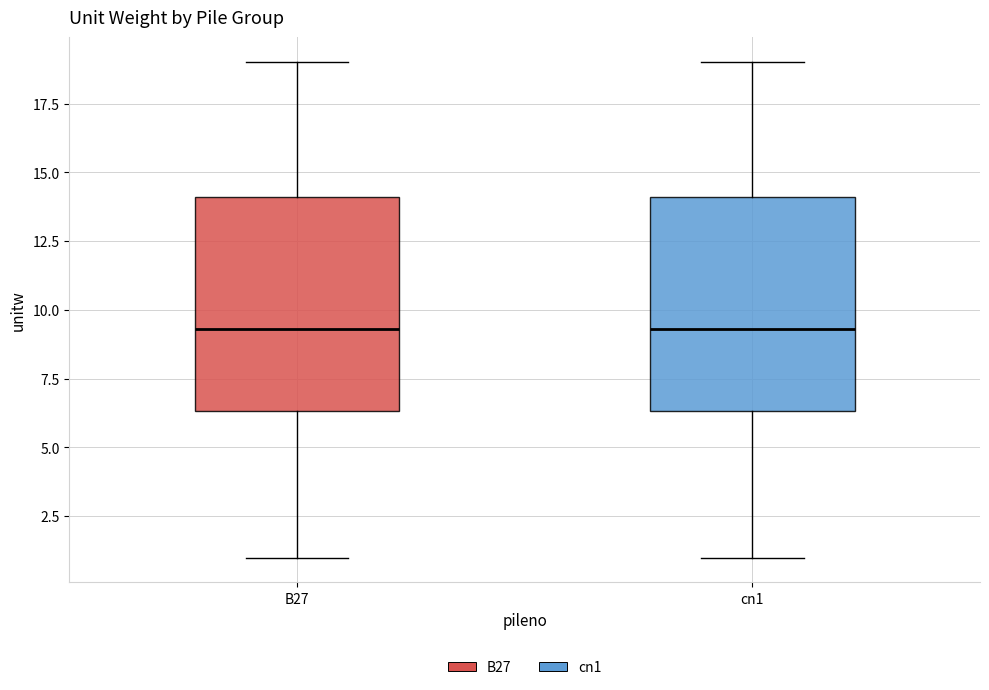

Where does the median line of the box for B27 sit on the y-axis? The values are not printed on the chart, so give them approximately, as read against the axis.

9.5